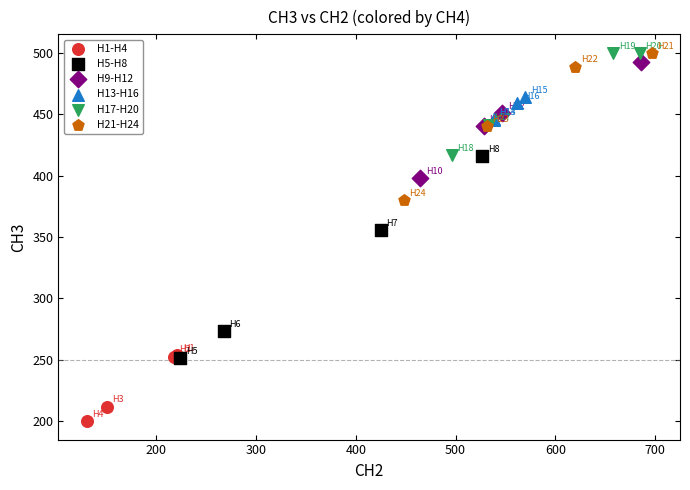

Which series has the largest Y range (max minus min)?

H5-H8